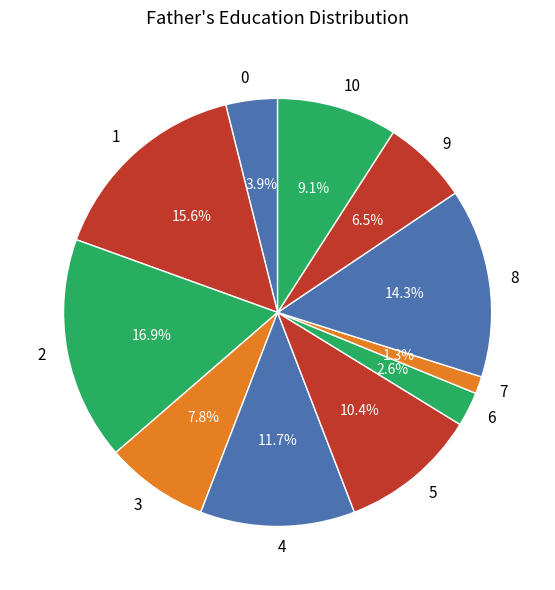

Does 0 account for over 50% of the chart?

No